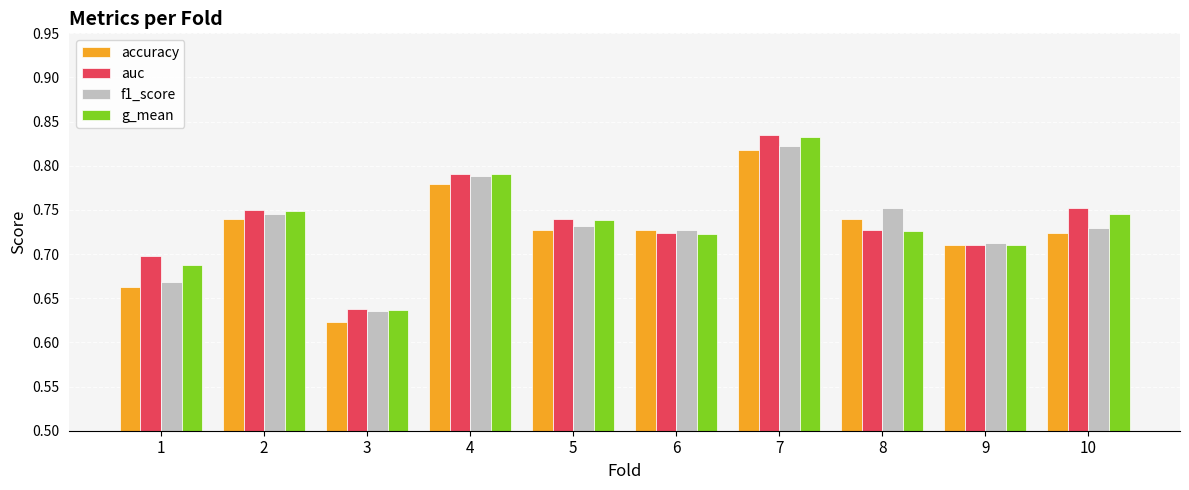

At which label is auc closest to 0?

3